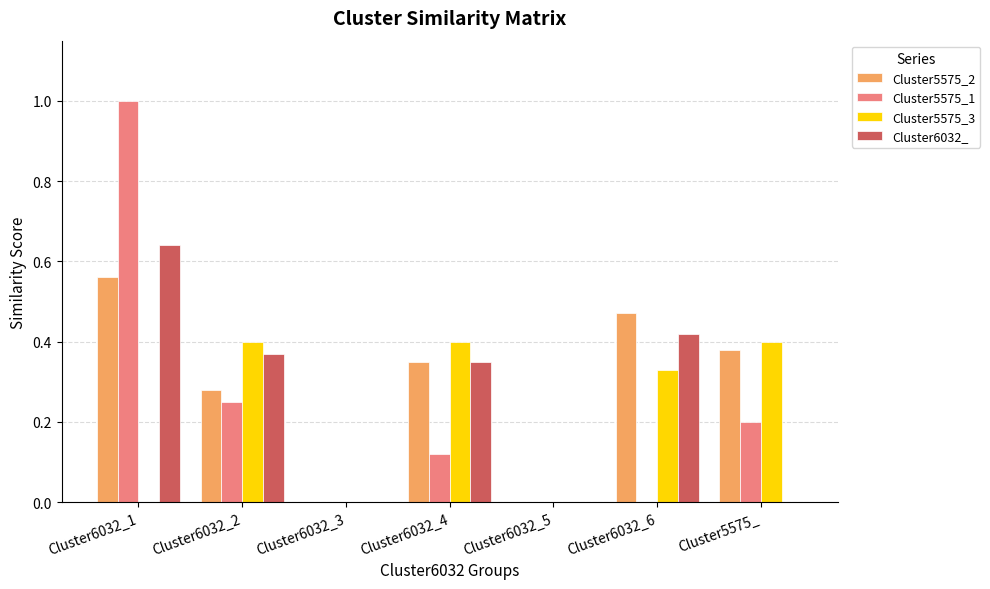

Is the value of Cluster5575_1 at Cluster6032_1 greater than the value of Cluster6032_ at Cluster6032_4?

Yes